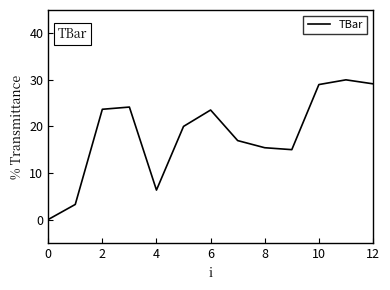

How many interior local valleys (lower than both neighbors) does the data have?

2